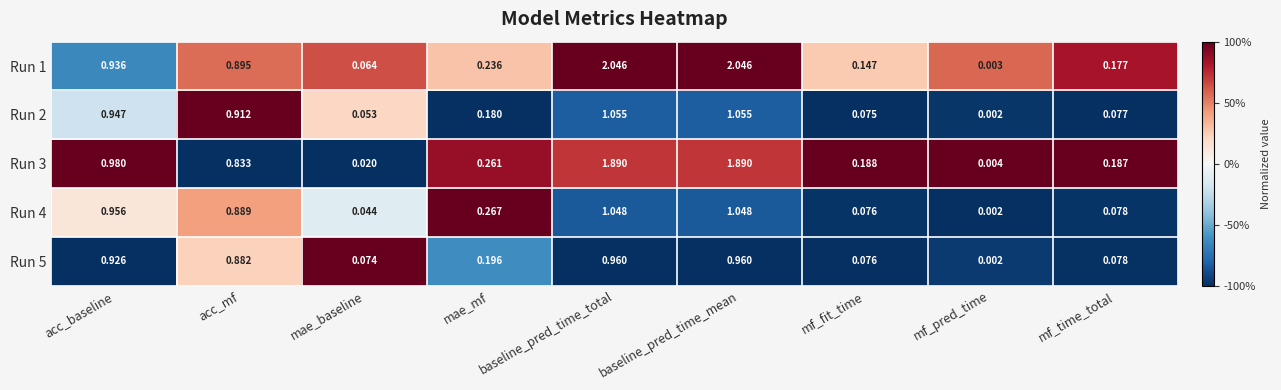

Which series has the widest spread of values?

Run 1